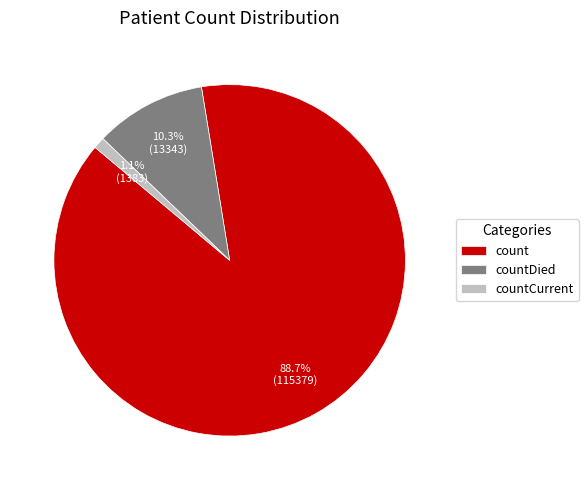

Is it true that countDied is 10% of the pie?

True